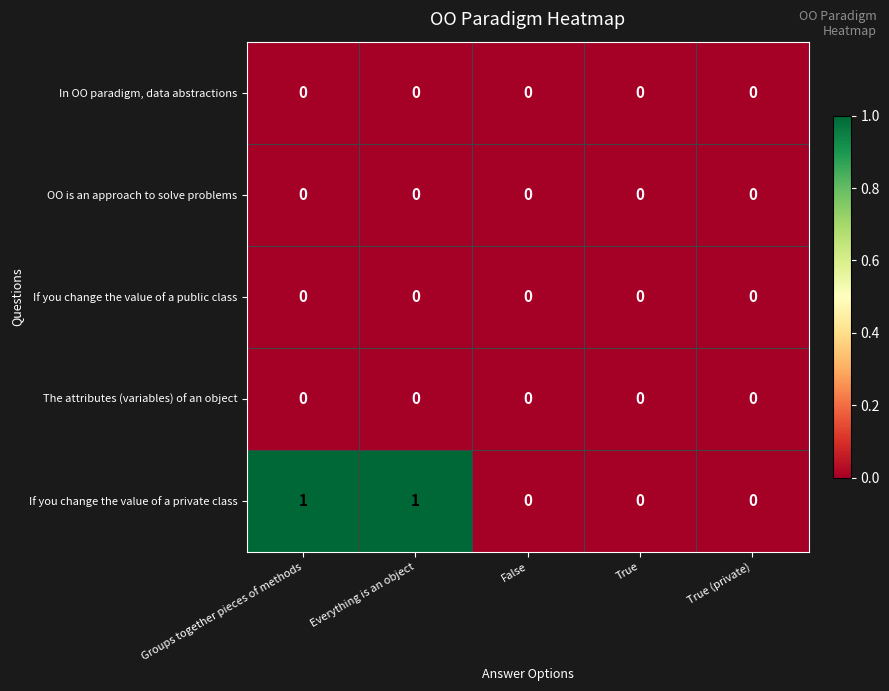

What is the total value across all series at Groups together pieces of methods?

1